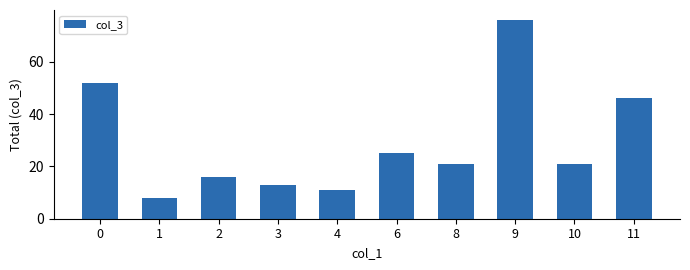

Reading left to right, list all the values displayed in this chart.

52	8	16	13	11	25	21	76	21	46